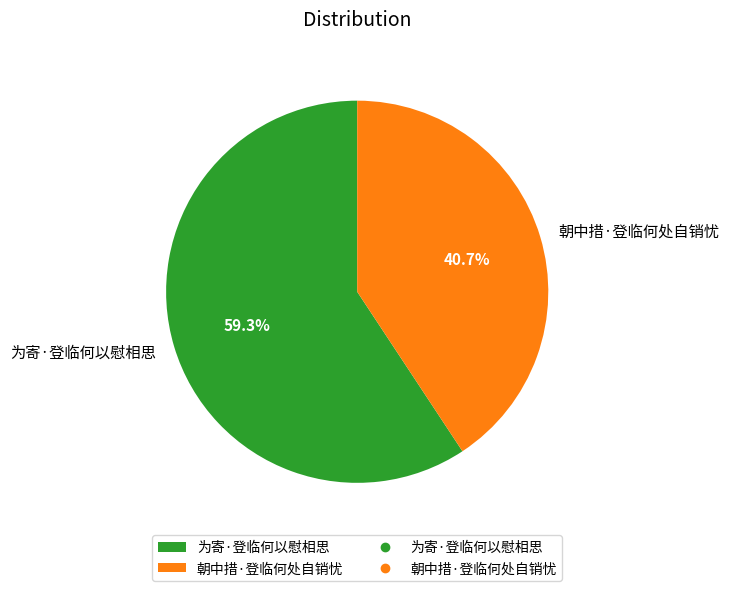

The 为寄·登临何以慰相思 slice represents 59% of the pie. True or false?

True